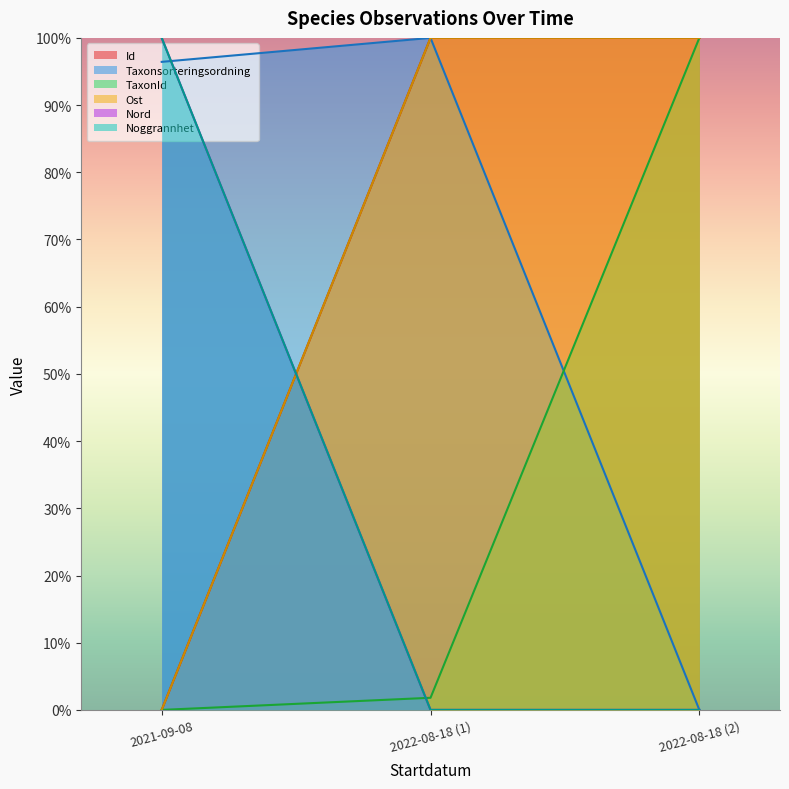

List the labels in order of Nord value, smallest first.

2022-08-18 (1), 2022-08-18 (2), 2021-09-08